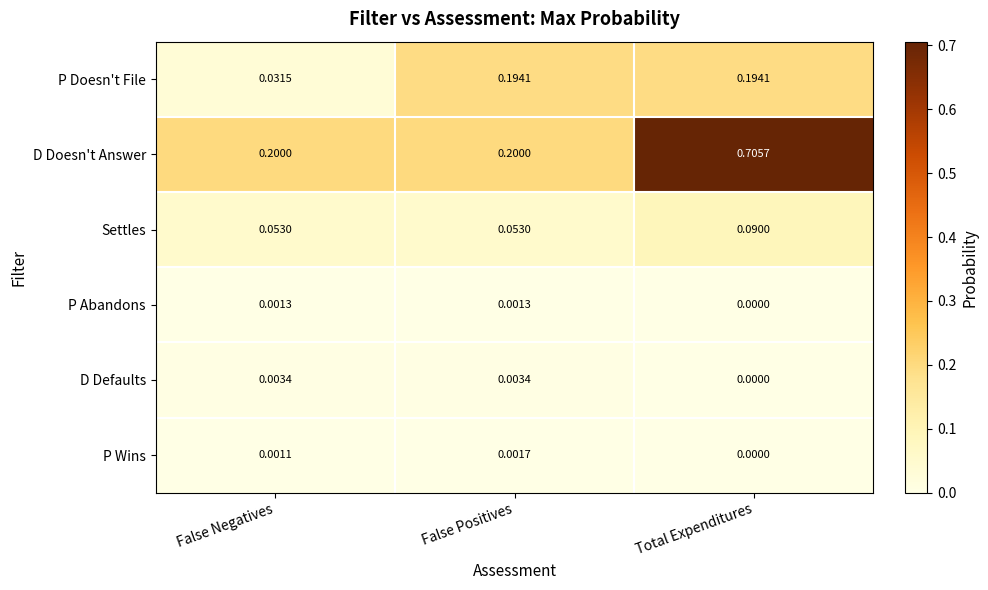

Which series has the largest range (max minus min)?

D Doesn't Answer